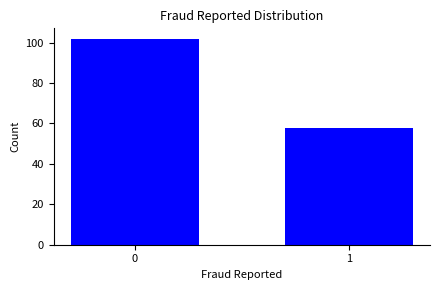

Reading left to right, what are all the values shown in this chart?

102	58